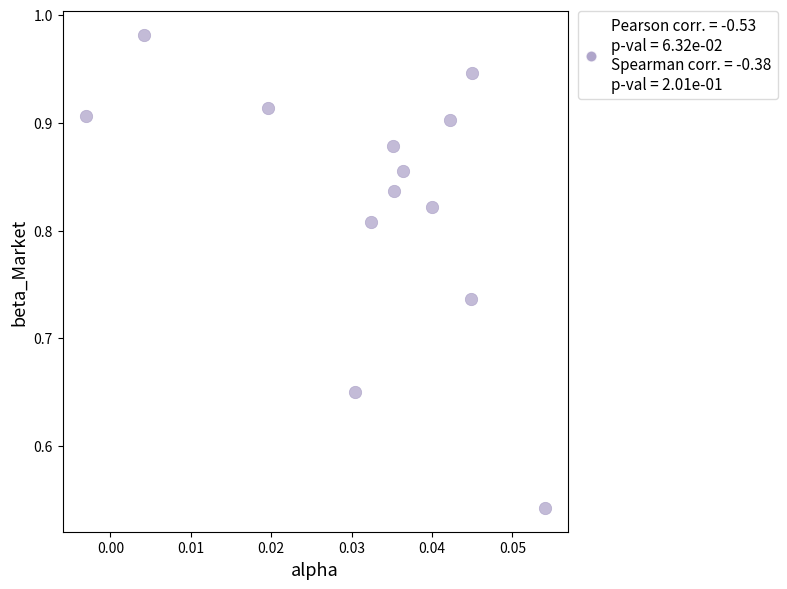

What is the range of Y values (max minus min)?

0.4